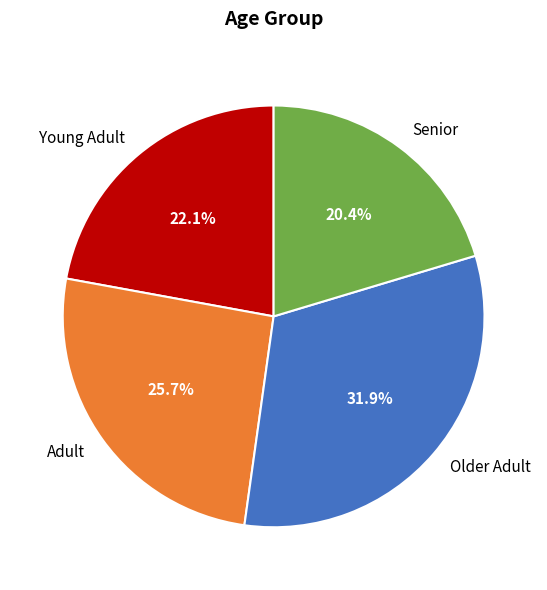

What is the ratio of the value at Adult to the value at Young Adult?

1.2